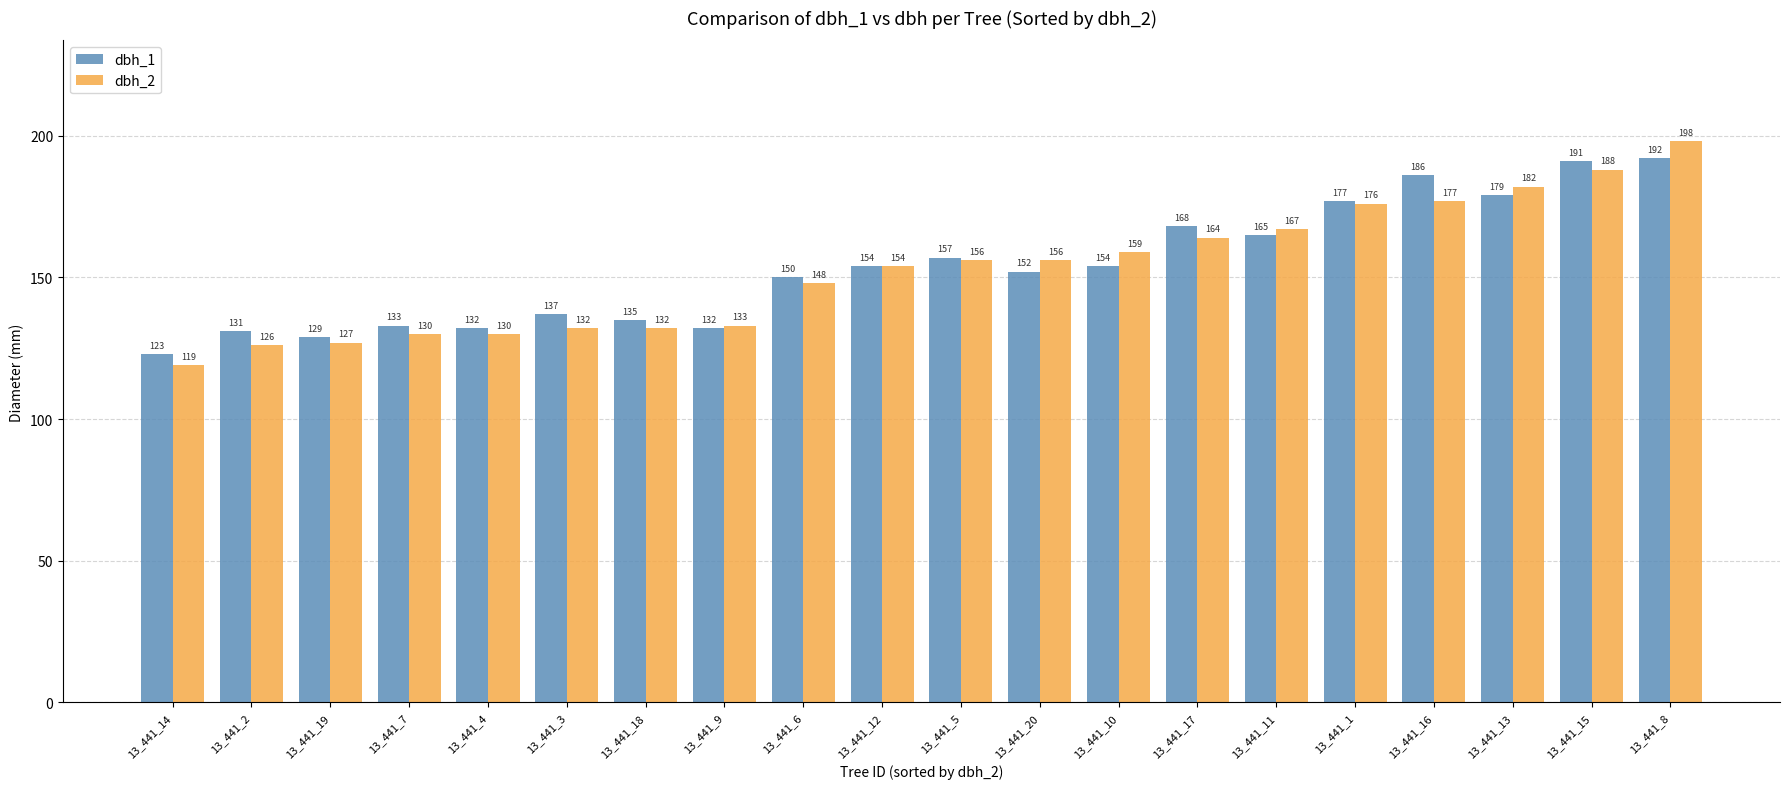

Which label corresponds to the largest value in the chart?

13_441_8